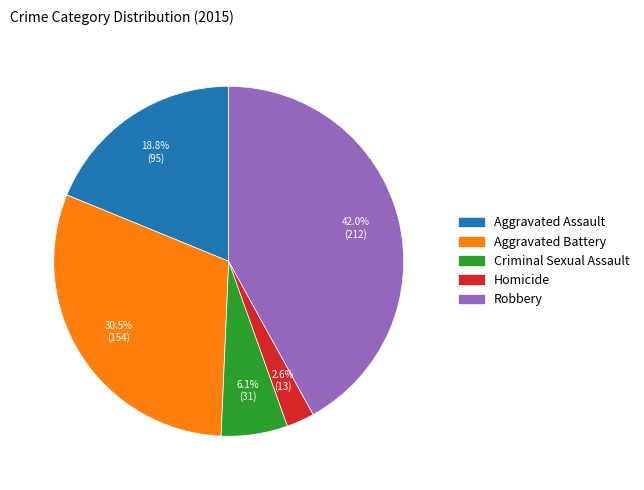

To the nearest percent, what is the combined percentage of Homicide and Robbery?

45%